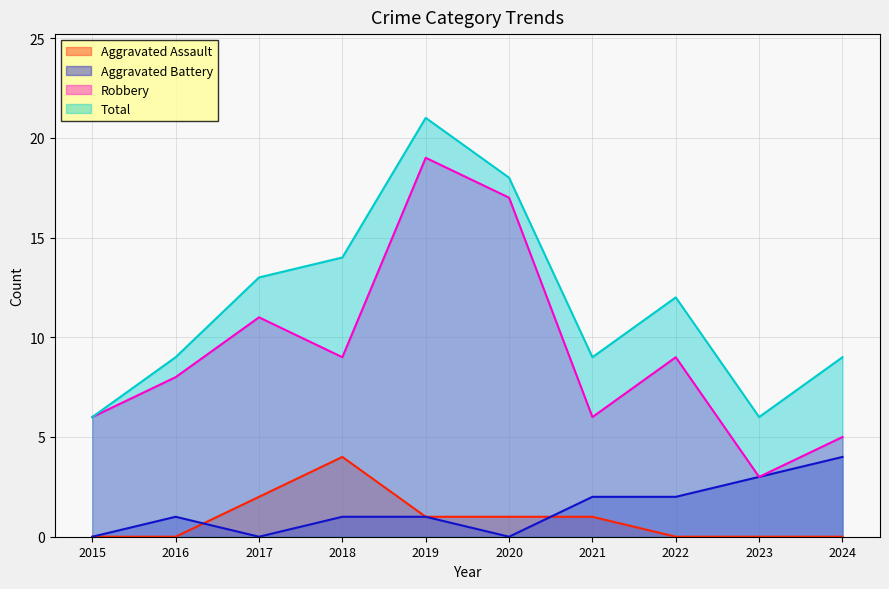

The Total series shows 8 at 2019. True or false?

False